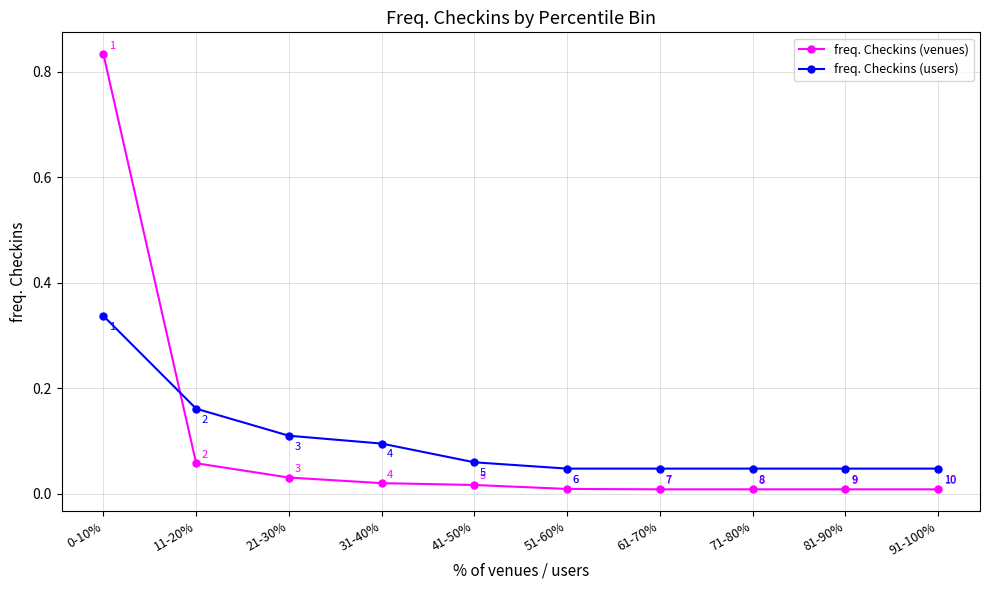

What position from the left is 81-90%?

9